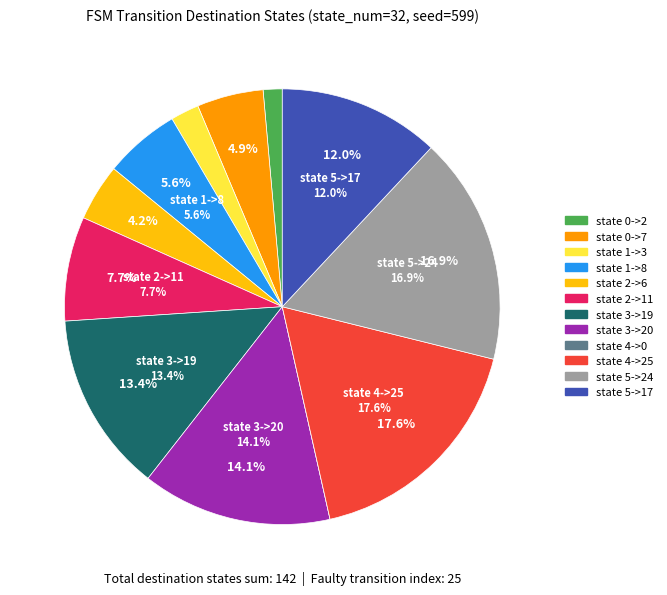

To the nearest percent, what percentage of the pie is state 5->24?

17%